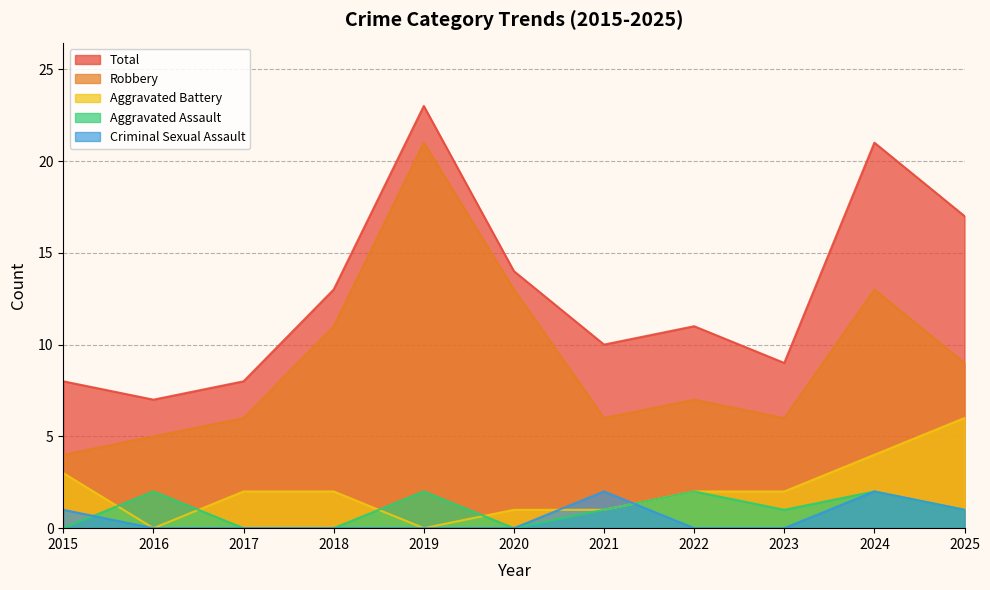

Which series has the largest total across all categories?

Total